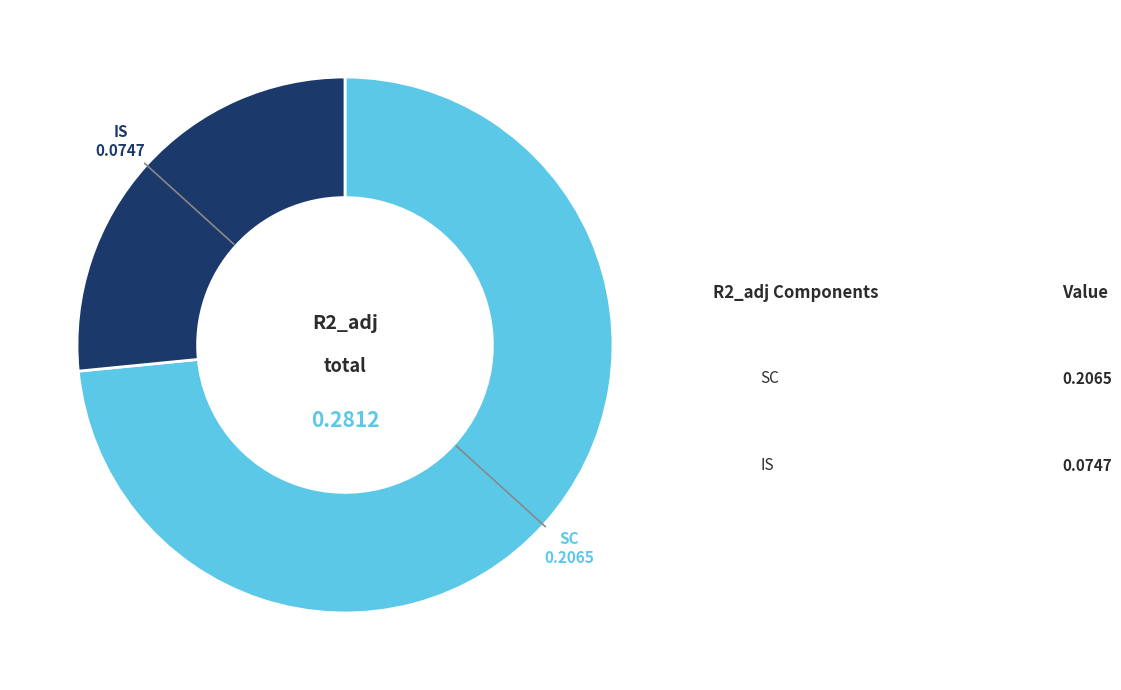

How many slices are in this pie chart?

2